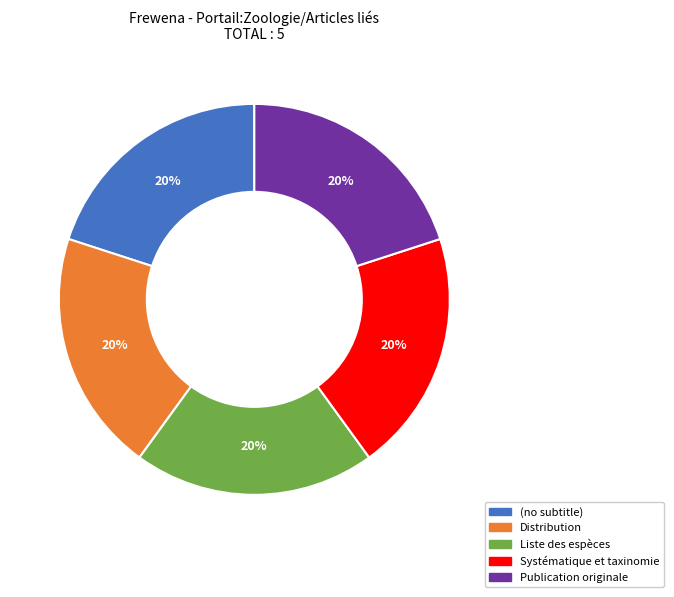

To the nearest percent, what portion does Distribution represent?

20%